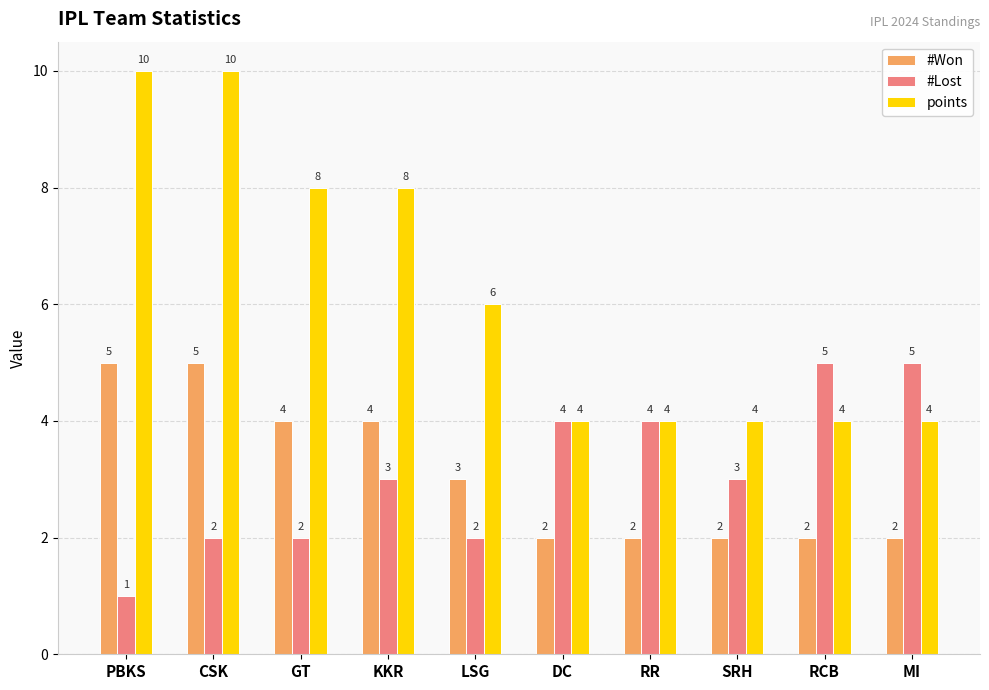

What is the average value of the points series?

6